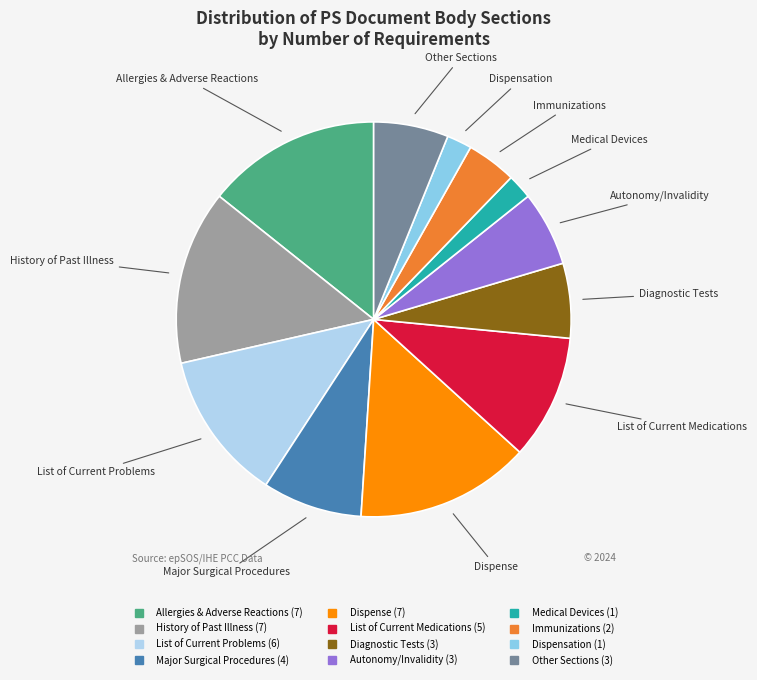

How many segments does this pie chart have?

12